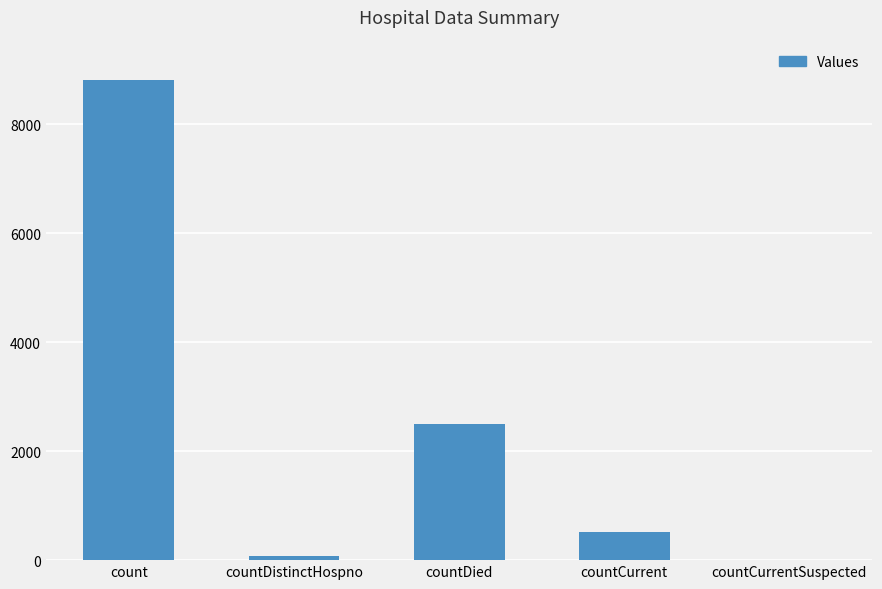

Reading left to right, extract all data points from this chart.

8820	77	2495	524	0